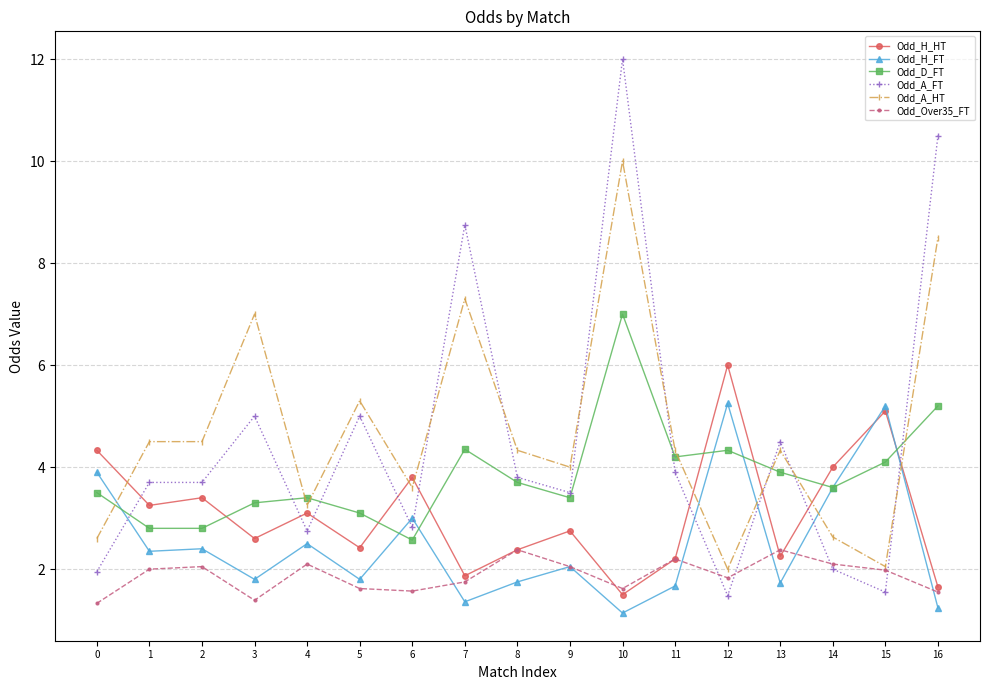

The value of Odd_A_FT at 0 is 1.9. True or false?

True